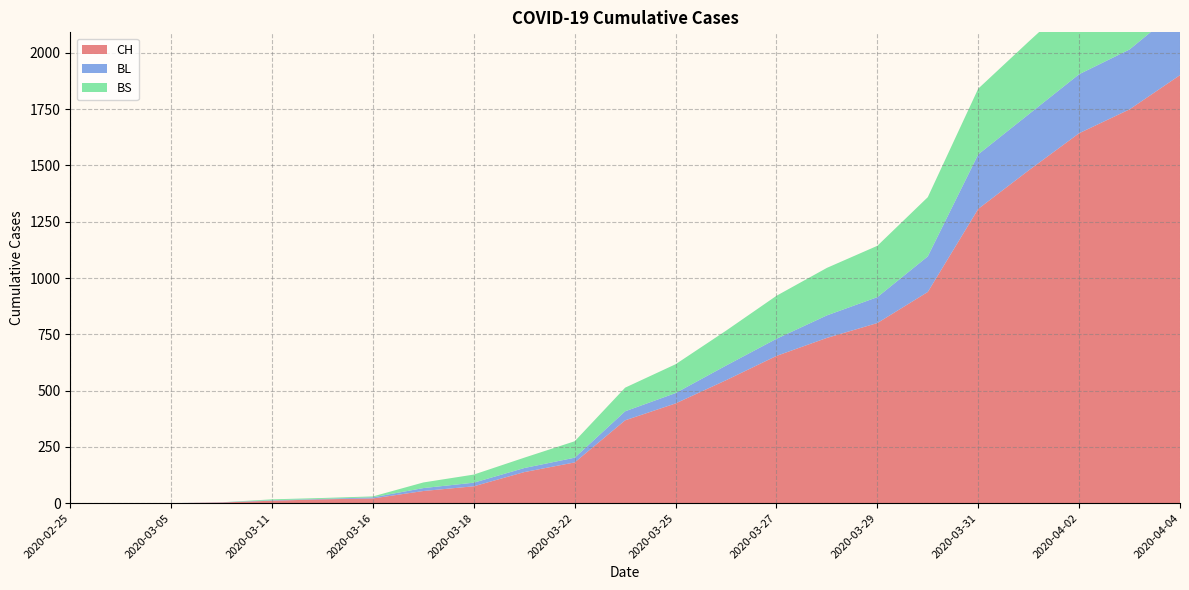

Reading left to right, what are all the values shown in this chart?

CH: 2020-02-25=0	2020-02-29=0	2020-03-05=0	2020-03-09=3	2020-03-11=11	2020-03-13=17	2020-03-16=21	2020-03-17=54	2020-03-18=75	2020-03-20=138	2020-03-22=181	2020-03-24=368	2020-03-25=443	2020-03-26=546	2020-03-27=654	2020-03-28=734	2020-03-29=800	2020-03-30=938	2020-03-31=1307	2020-04-01=1478	2020-04-02=1643	2020-04-03=1749	2020-04-04=1901
BL: 2020-02-25=0	2020-02-29=0	2020-03-05=0	2020-03-09=1	2020-03-11=2	2020-03-13=2	2020-03-16=5	2020-03-17=13	2020-03-18=16	2020-03-20=18	2020-03-22=21	2020-03-24=40	2020-03-25=46	2020-03-26=65	2020-03-27=76	2020-03-28=100	2020-03-29=115	2020-03-30=158	2020-03-31=242	2020-04-01=249	2020-04-02=262	2020-04-03=266	2020-04-04=298
BS: 2020-02-25=0	2020-02-29=0	2020-03-05=0	2020-03-09=0	2020-03-11=4	2020-03-13=4	2020-03-16=4	2020-03-17=25	2020-03-18=36	2020-03-20=46	2020-03-22=73	2020-03-24=105	2020-03-25=128	2020-03-26=155	2020-03-27=191	2020-03-28=211	2020-03-29=228	2020-03-30=263	2020-03-31=292	2020-04-01=323	2020-04-02=350	2020-04-03=397	2020-04-04=434